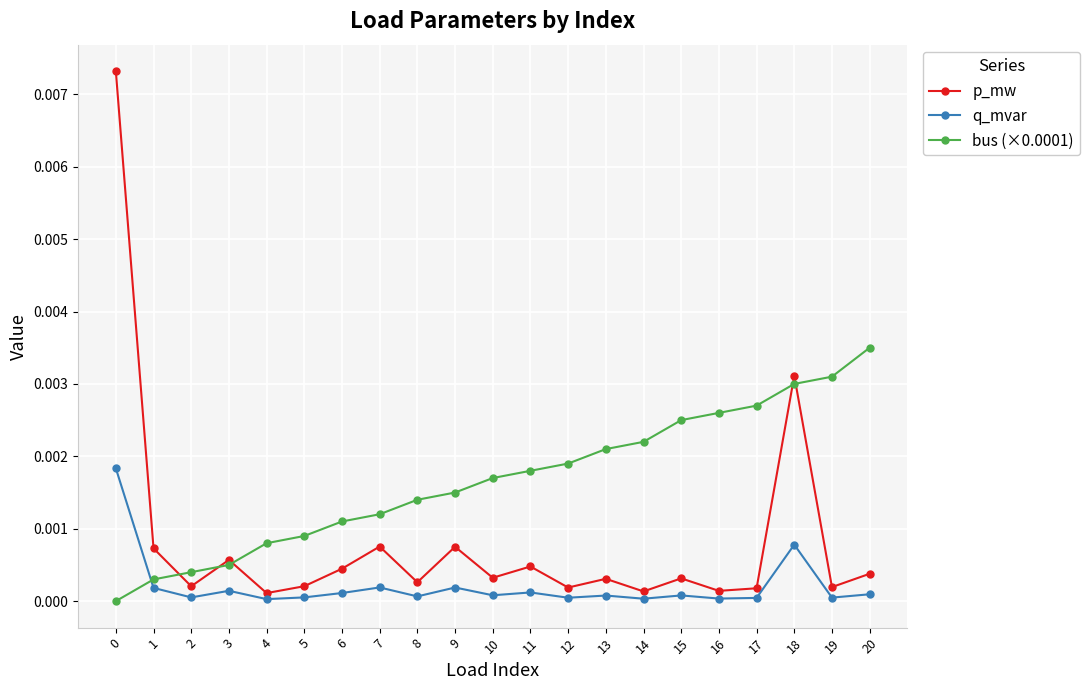

How many lines are shown in the chart?

3